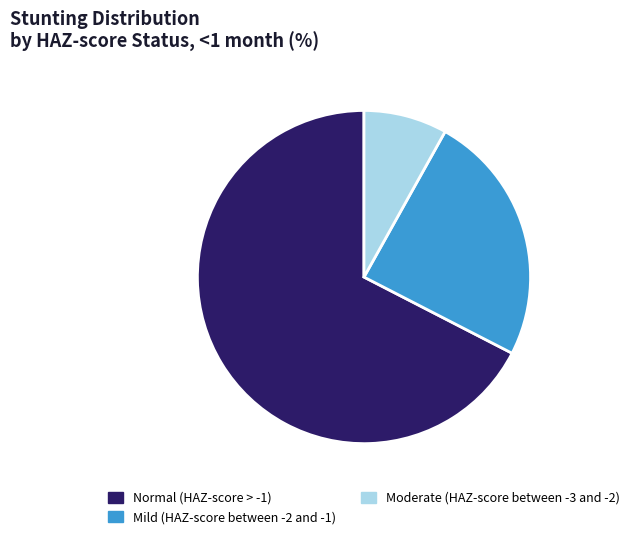

Which slice is the smallest?

Moderate (HAZ-score between -3 and -2)